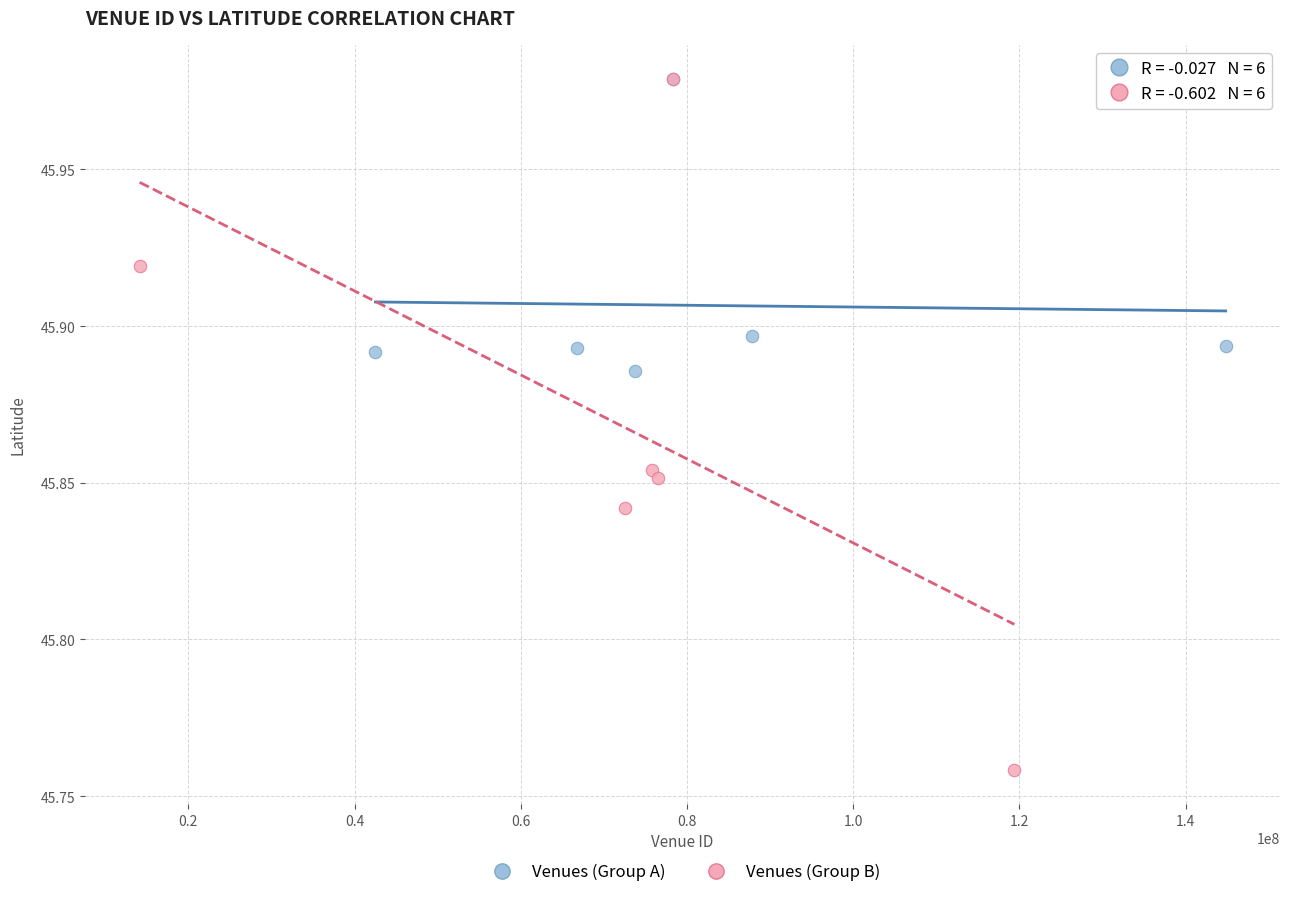

Which series has the largest Y range (max minus min)?

Venues (Group B)